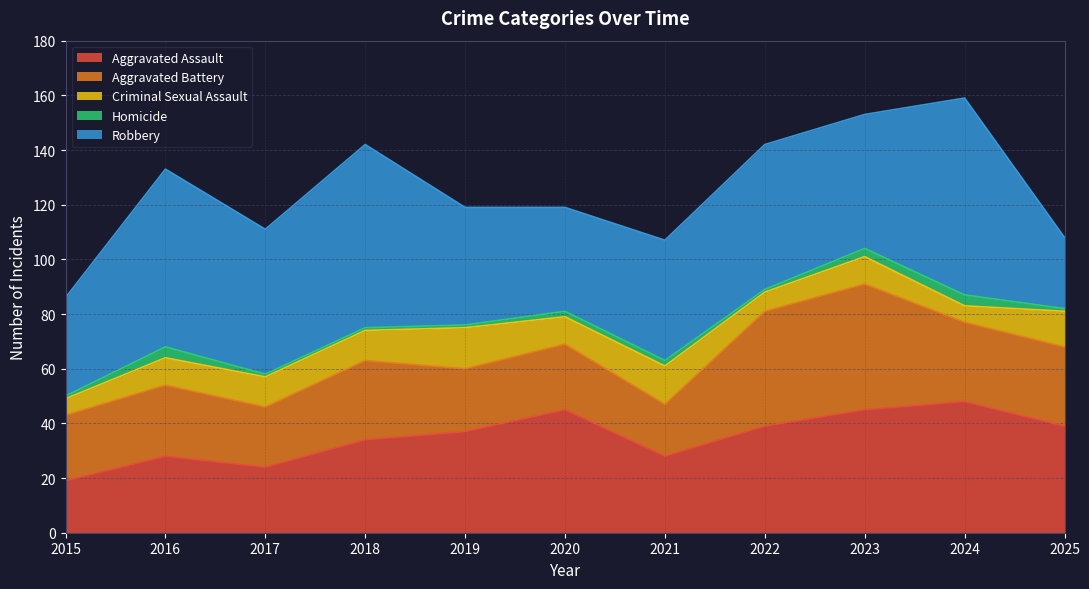

What is the value of the Robbery point at the 8th from the left?

53